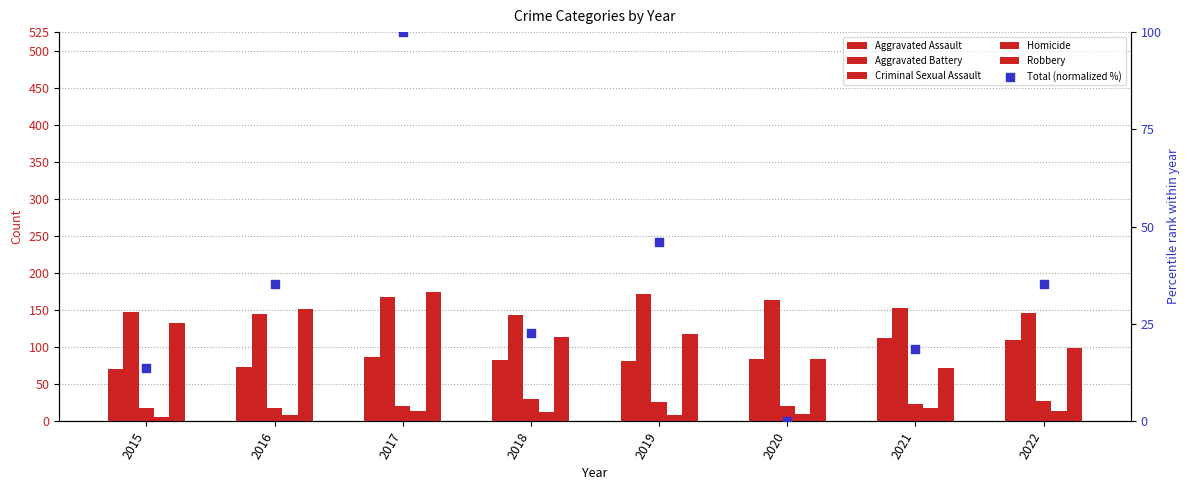

At which category is the sum across all series the highest?

2017